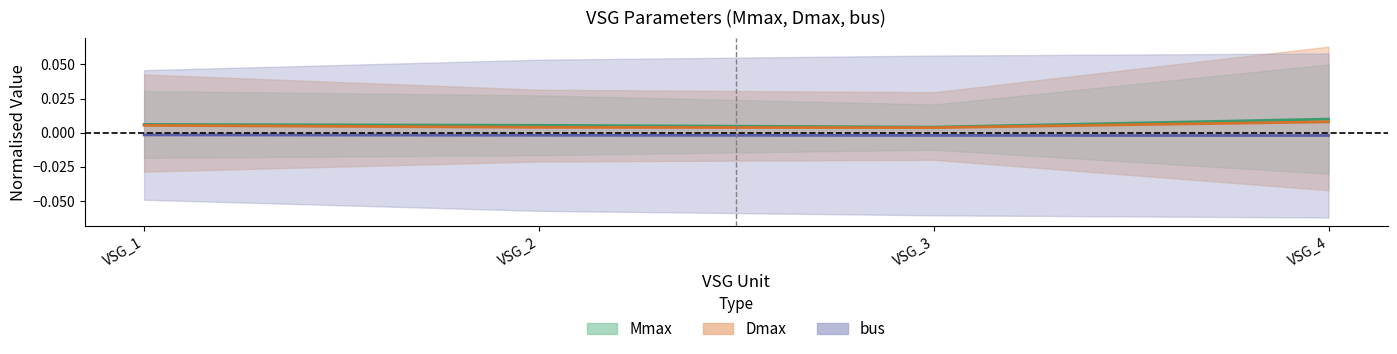

At which category does the chart reach its peak across all series?

VSG_4